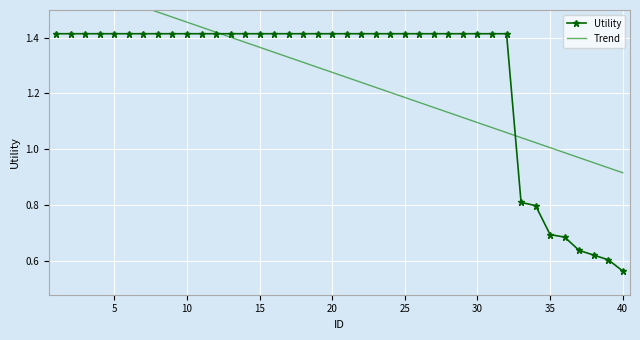

The value of Utility at 10 is 2.1. True or false?

False